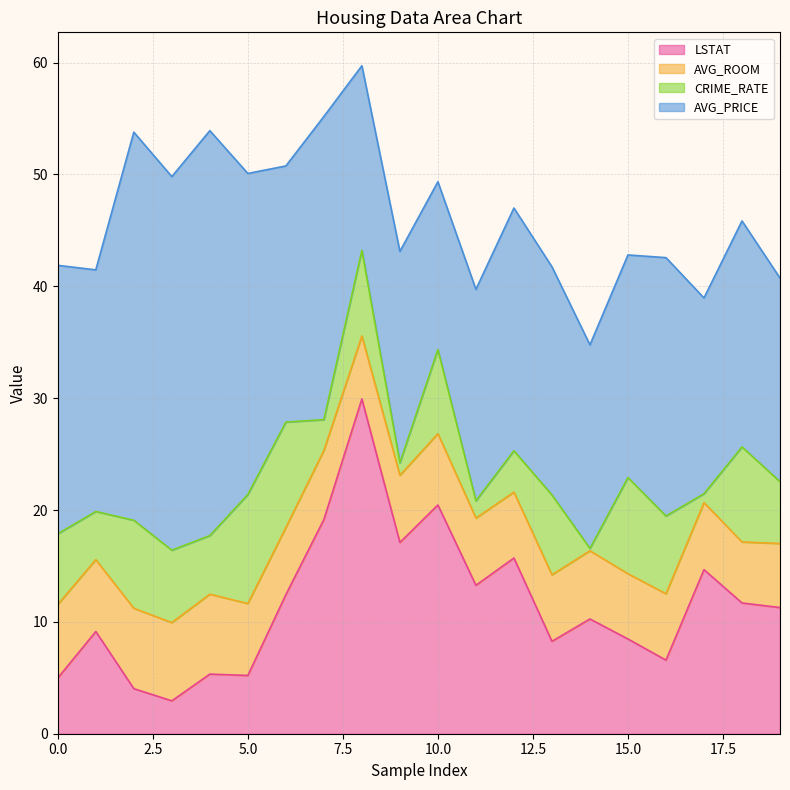

What is the sum of all AVG_ROOM values?

123.8